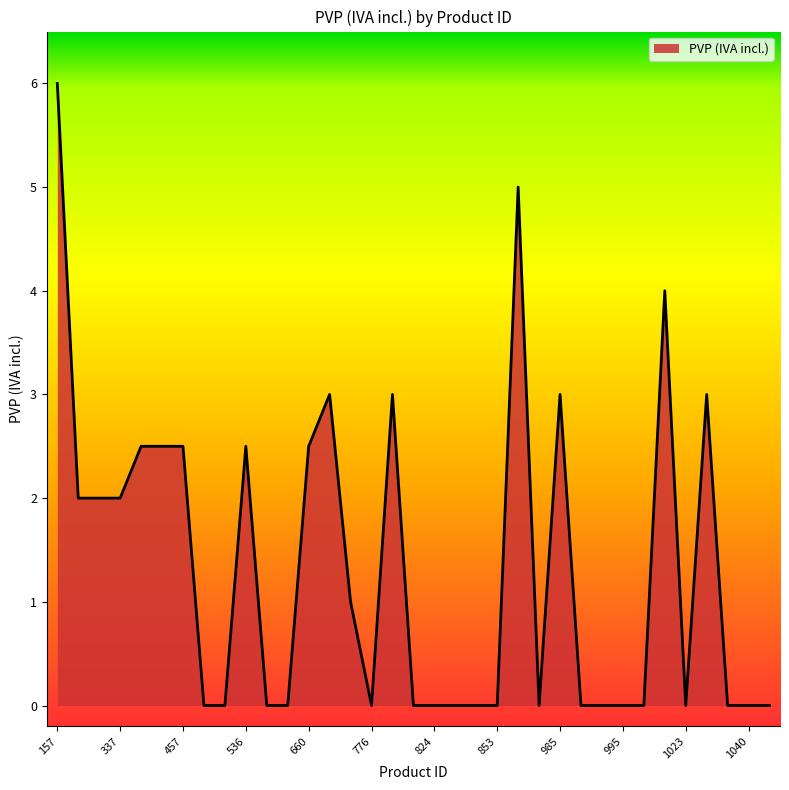

What is the greatest value displayed?

6.0